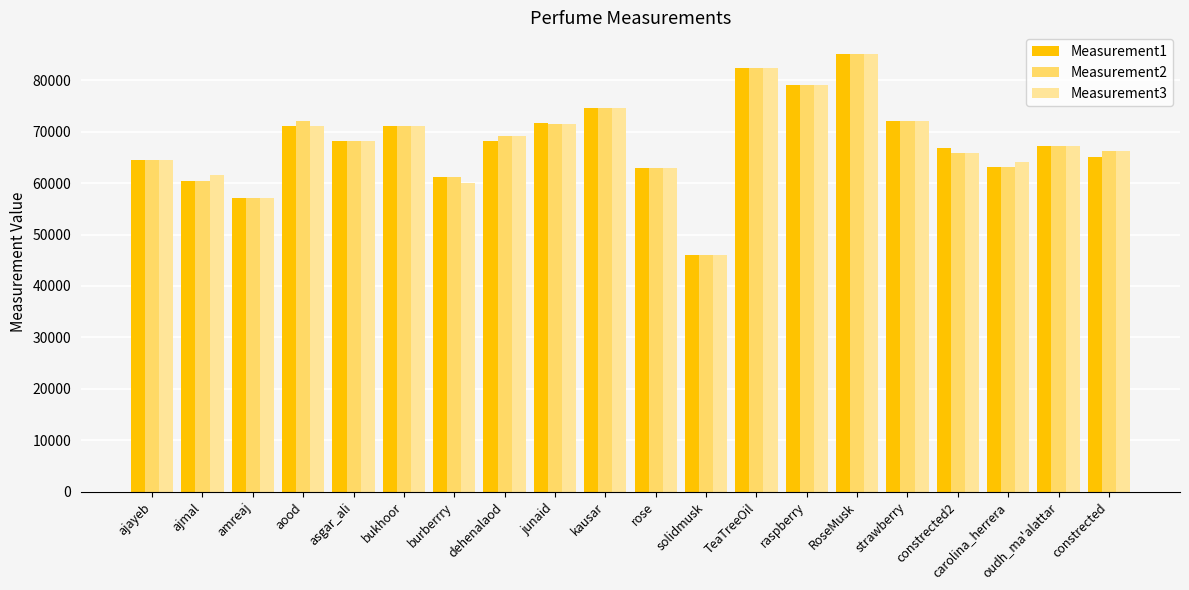

What is the difference between the highest and lowest values at constrected?

1000